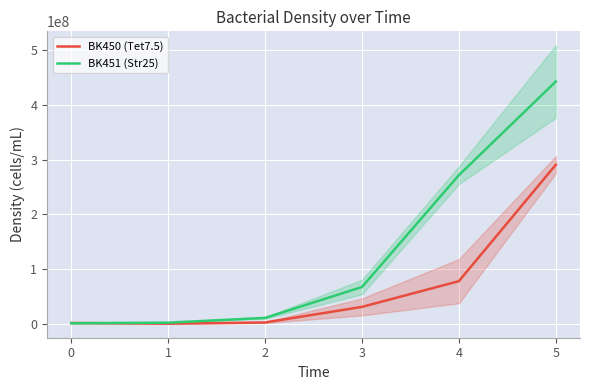

What position from the right is 0?

5